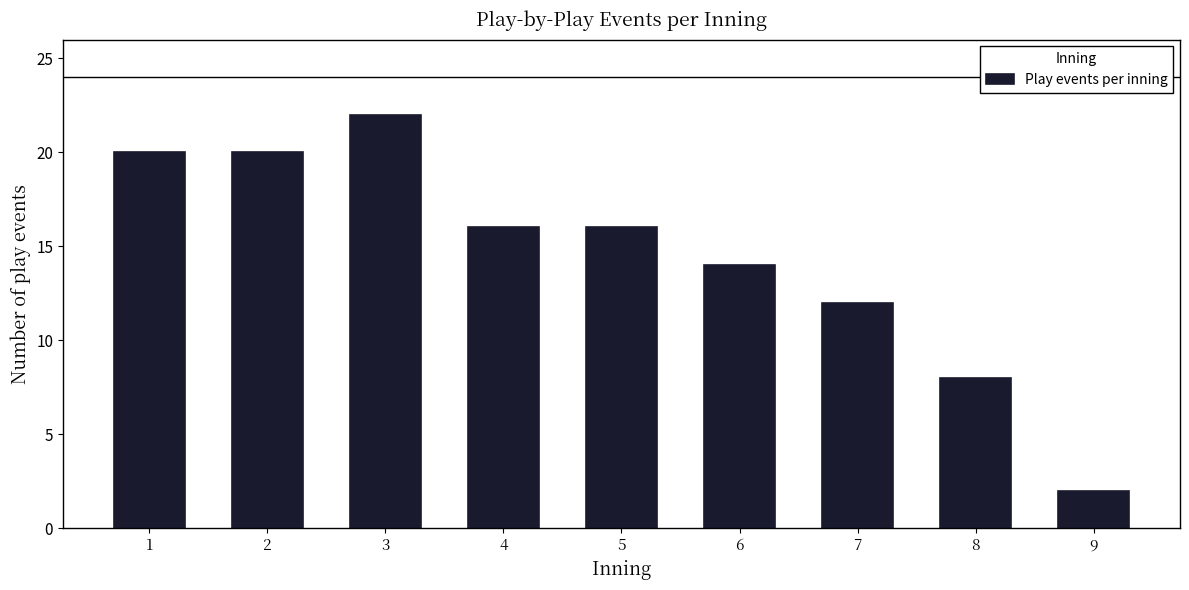

Reading left to right, transcribe all the data shown in this chart.

20	20	22	16	16	14	12	8	2